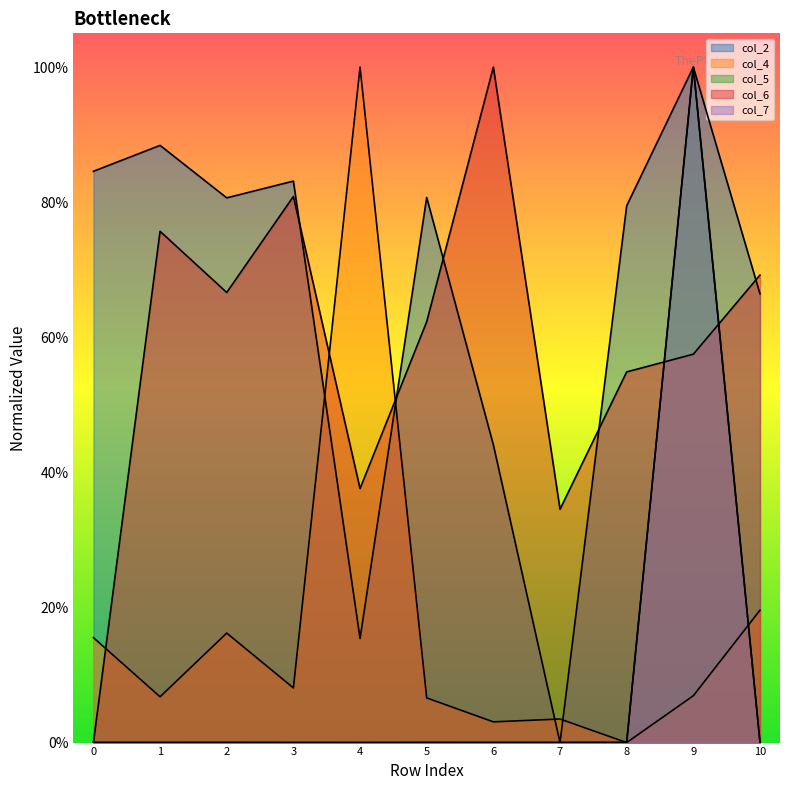

What is the difference between the second highest and minimum values in the col_2 series?

0.9